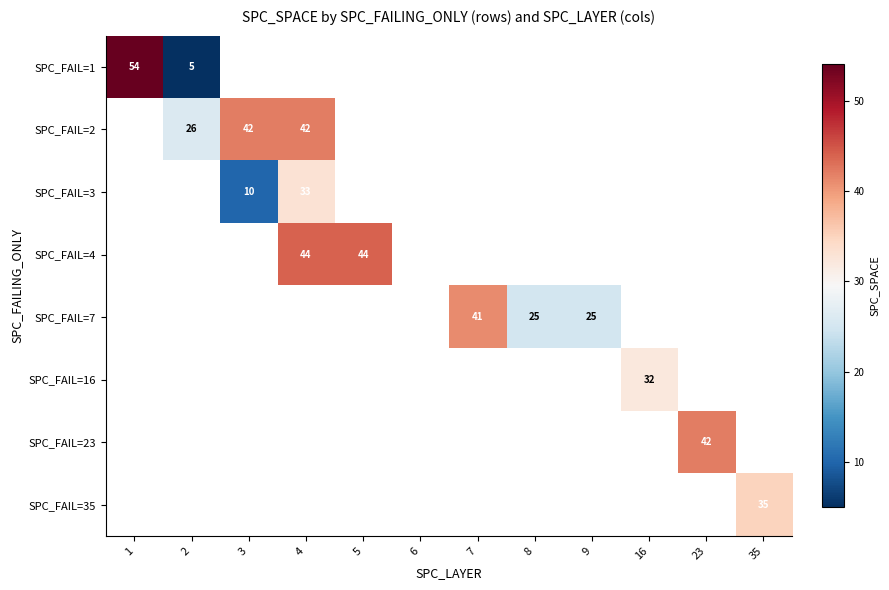

The value of SPC_FAIL=3 at 4 is 33. True or false?

True